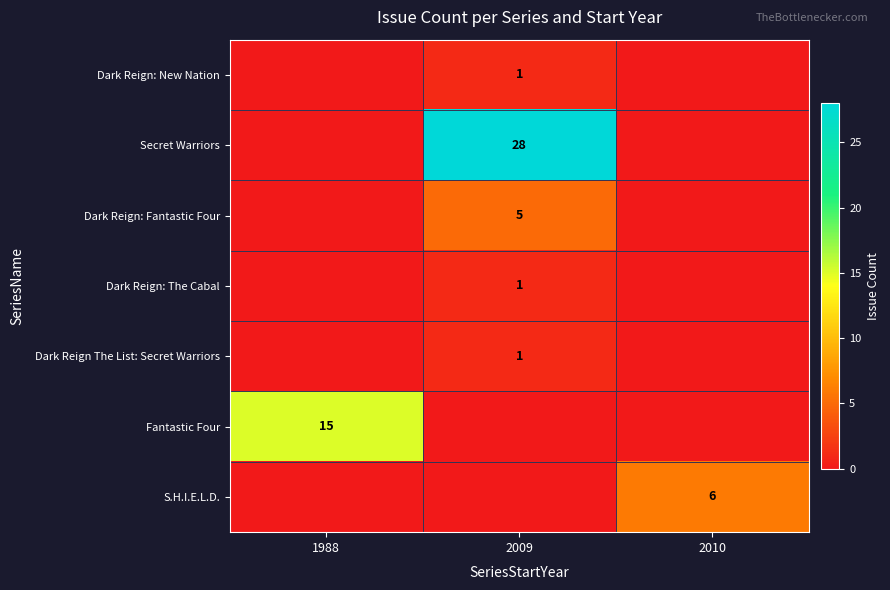

Which has a higher value, 2010 or 2009?

2009